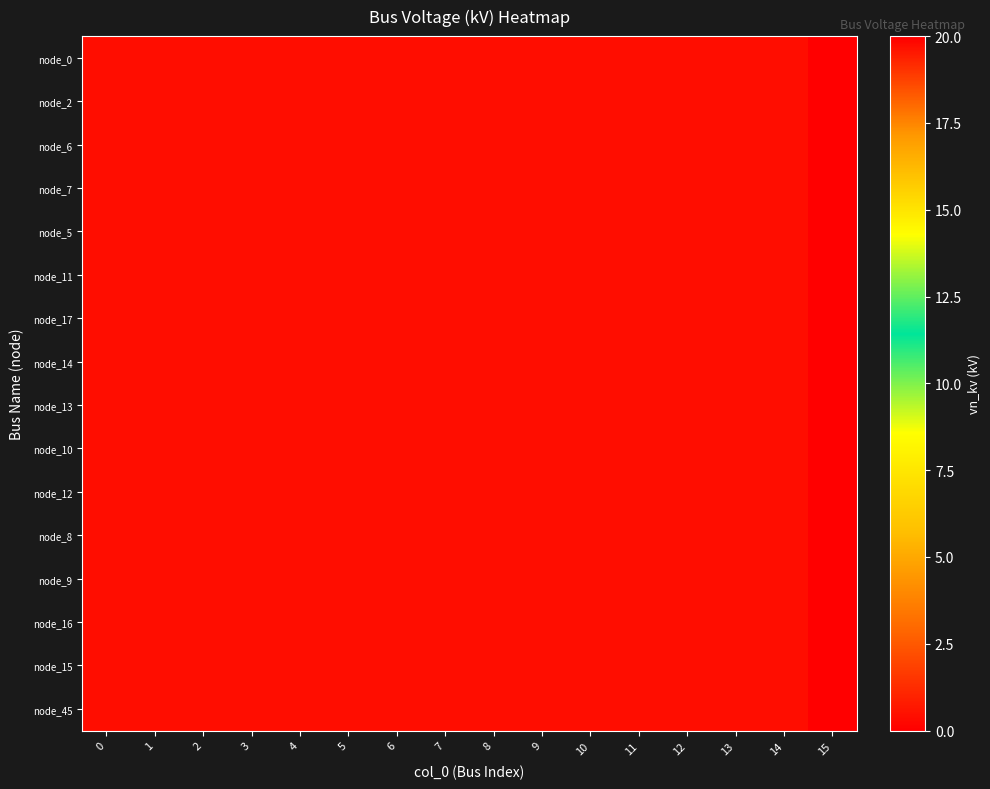

What is the total value across all series at 7?

6.4